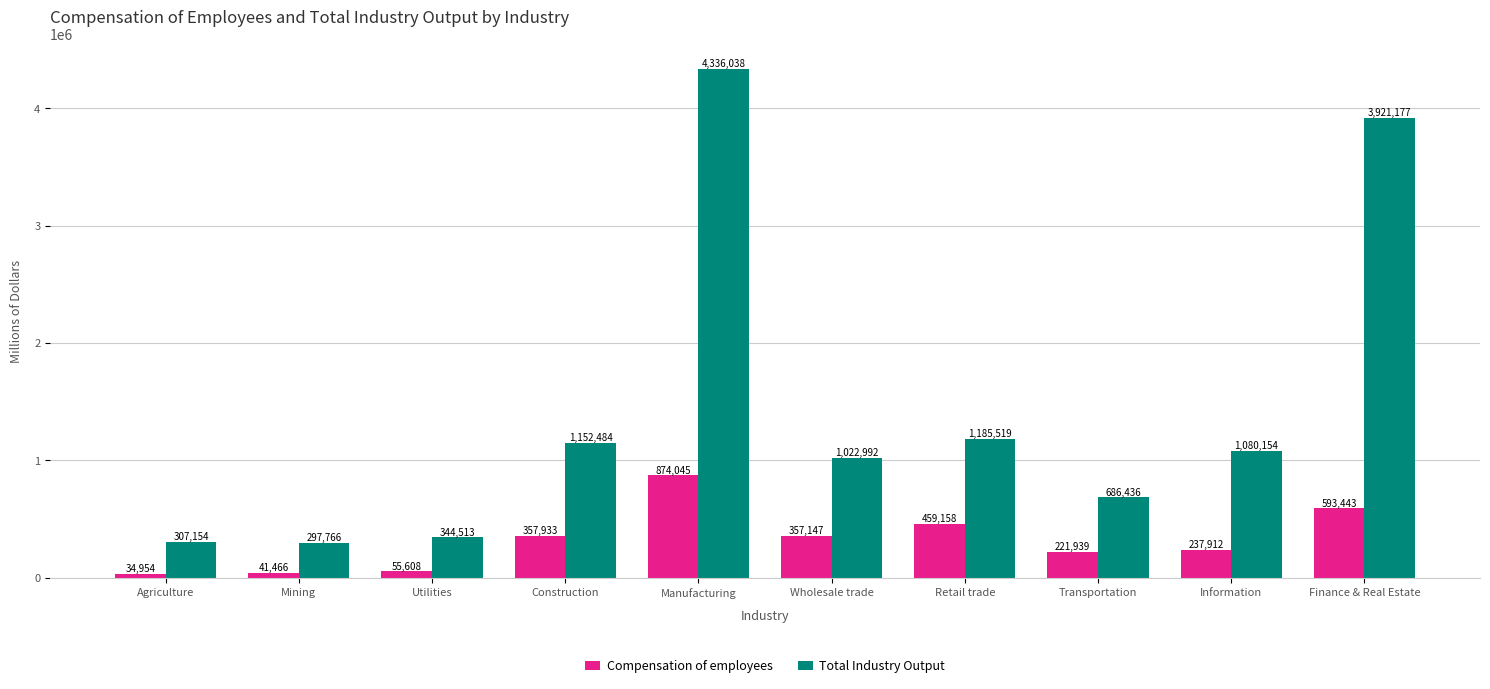

Reading left to right, list all the values displayed in this chart.

Compensation of employees: Agriculture=34954	Mining=41466	Utilities=55608	Construction=357933	Manufacturing=874045	Wholesale trade=357147	Retail trade=459158	Transportation=221939	Information=237912	Finance & Real Estate=593443
Total Industry Output: Agriculture=307154	Mining=297766	Utilities=344513	Construction=1152484	Manufacturing=4336038	Wholesale trade=1022992	Retail trade=1185519	Transportation=686436	Information=1080154	Finance & Real Estate=3921177